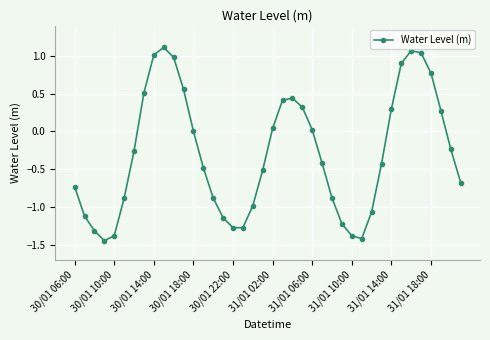

How many interior local peaks (higher than both neighbors) does the data have?

3